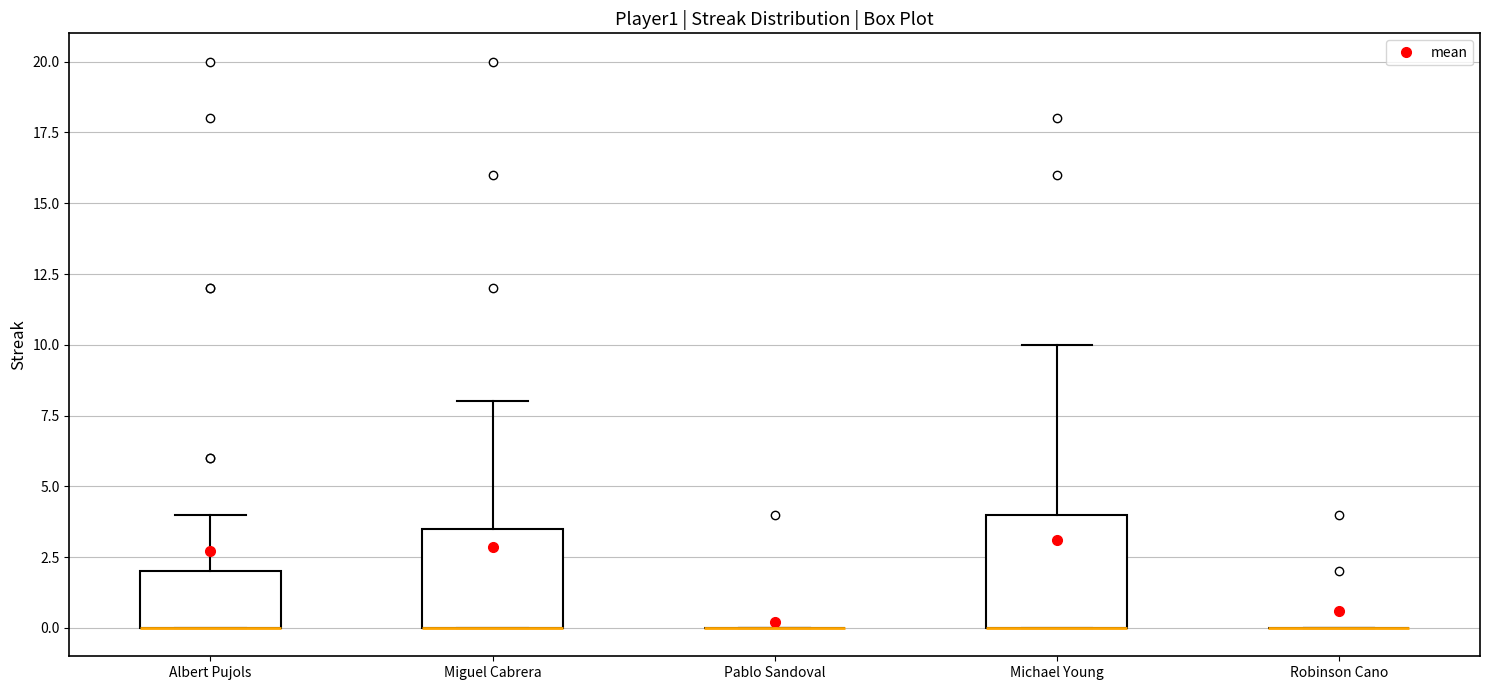

Reading left to right, transcribe this box plot: for each box, give where its median line is, the range the box spans, and where its two whiskers end, as read against the y-axis. The values are not printed on the chart, so give them approximately, as read against the axis.

Albert Pujols: median 0.0 (drawn on the box's lower edge), box 0.0 to 2.0, whiskers 0.0 to 4.0
Miguel Cabrera: median 0.0 (drawn on the box's lower edge), box 0.0 to 3.5, whiskers 0.0 to 8.0
Pablo Sandoval: box collapsed to a line at 0.0, whiskers 0.0 to 0.0
Michael Young: median 0.0 (drawn on the box's lower edge), box 0.0 to 4.0, whiskers 0.0 to 10.0
Robinson Cano: box collapsed to a line at 0.0, whiskers 0.0 to 0.0